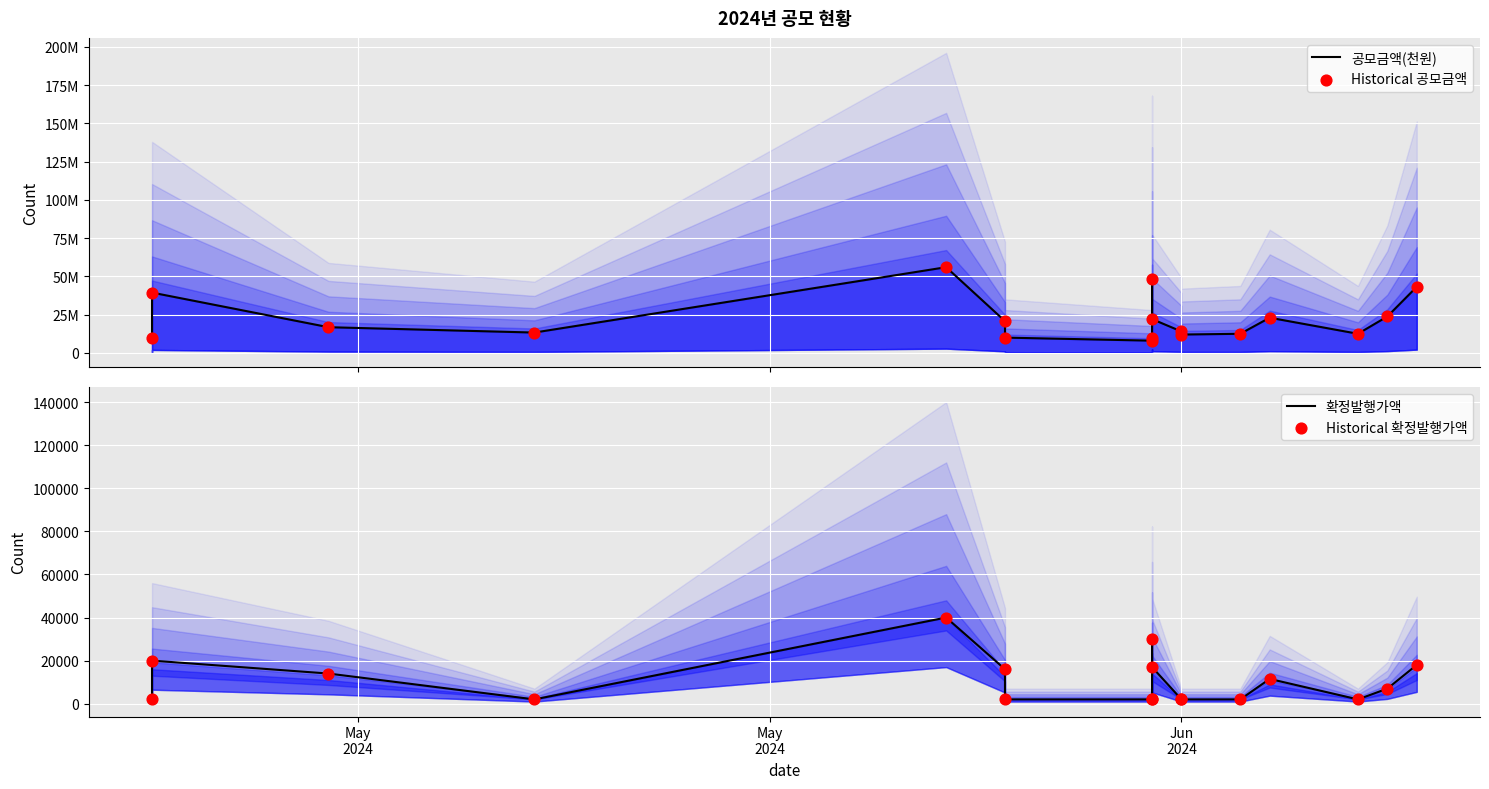

Which series has the largest Y range (max minus min)?

공모금액(천원)